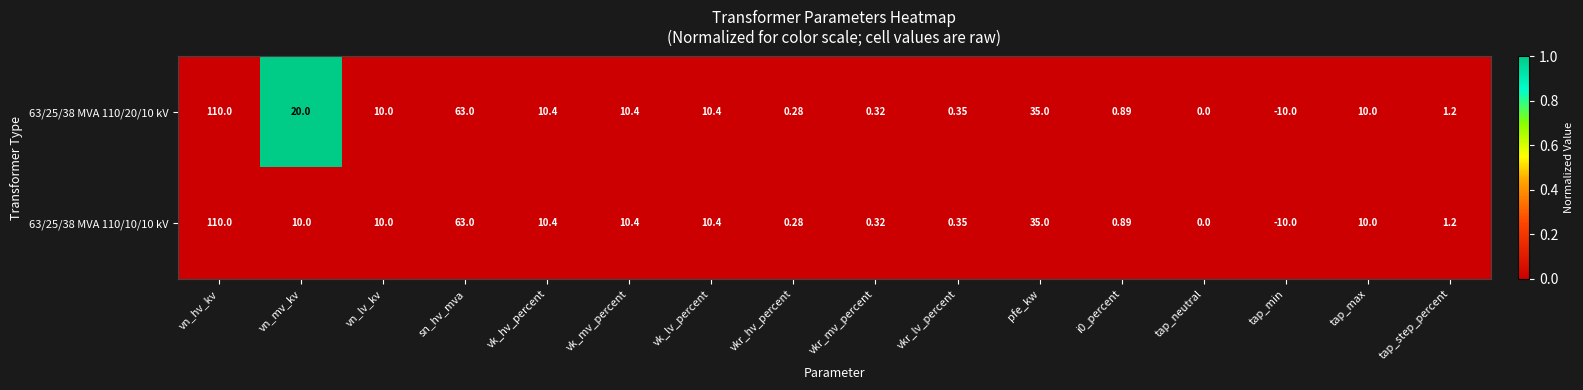

Where does the 63/25/38 MVA 110/20/10 kV series first go above 10?

vn_hv_kv